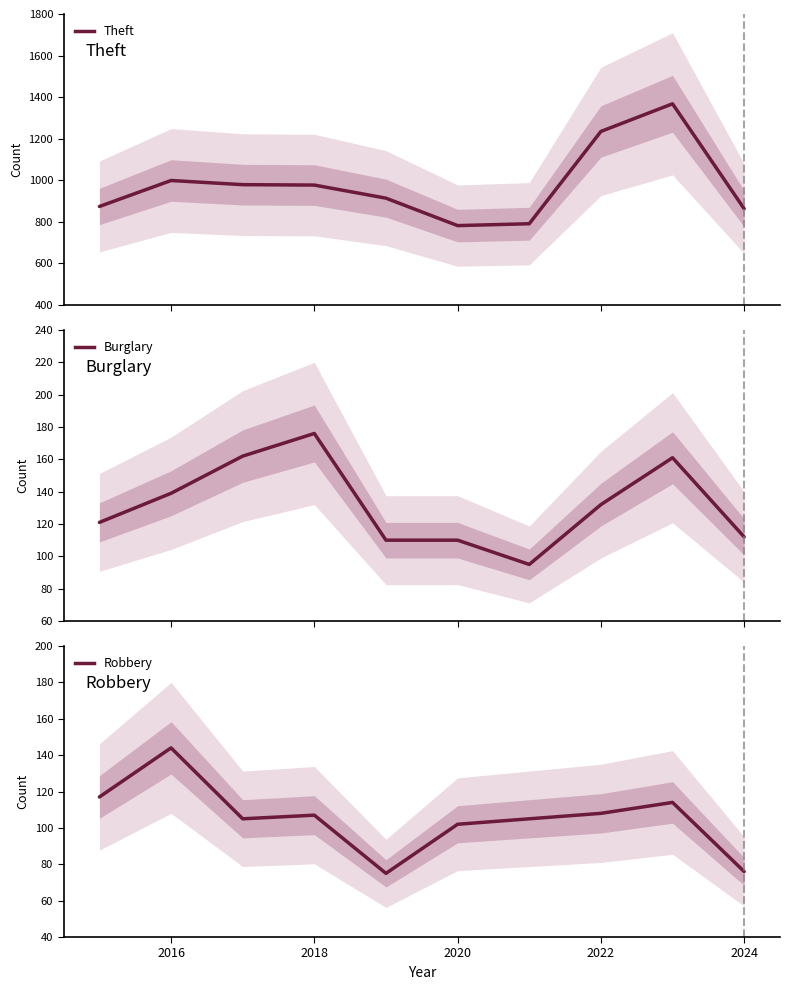

At how many categories does at least one series exceed 264?

10